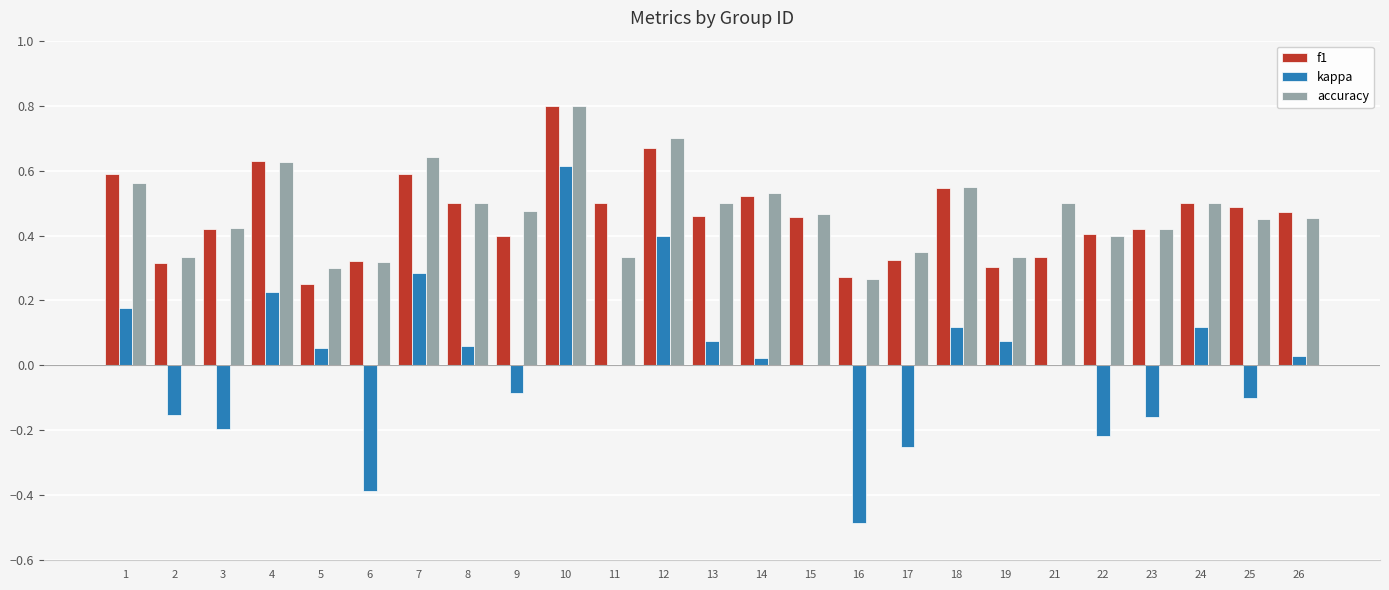

How many groups of bars are there?

25